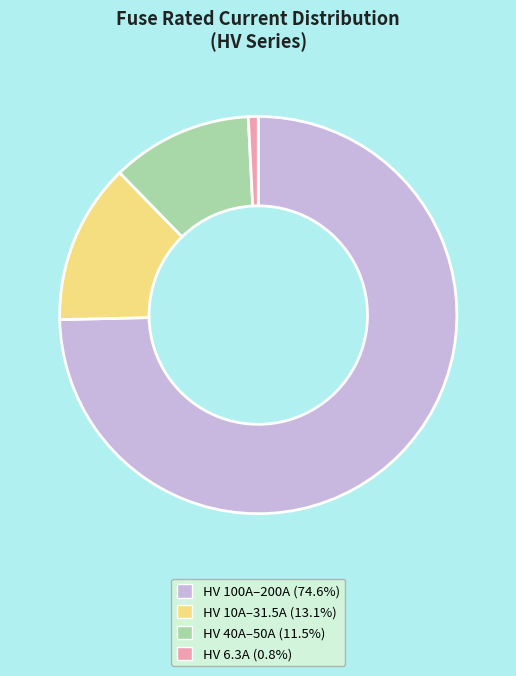

Combined, do HV 10A–31.5A (13.1%) and HV 40A–50A (11.5%) account for over 50%?

No